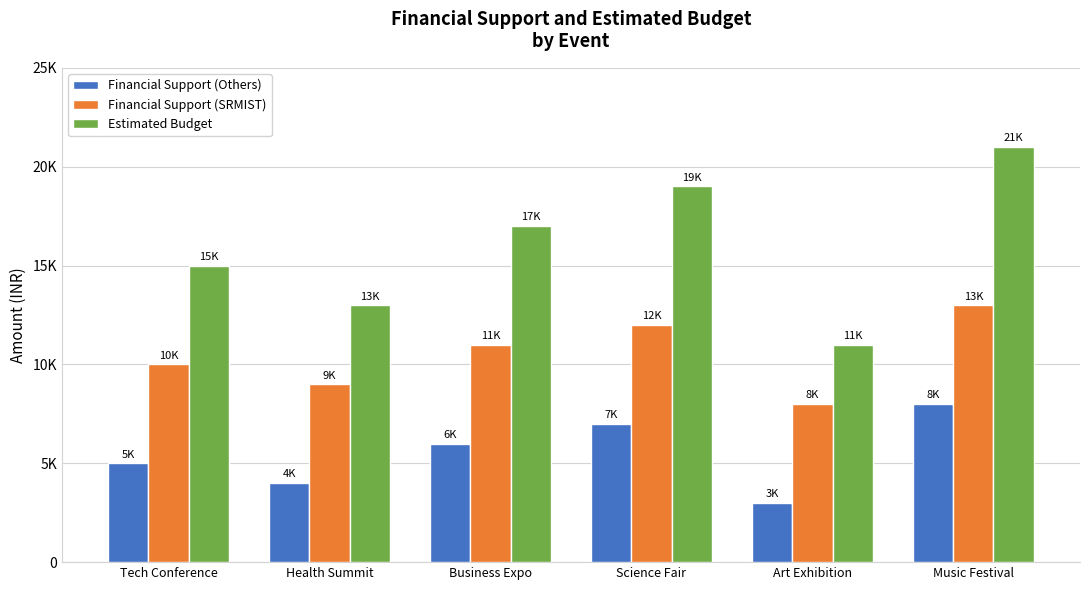

Reading left to right, transcribe all the data shown in this chart.

Financial Support (Others): Tech Conference=5000	Health Summit=4000	Business Expo=6000	Science Fair=7000	Art Exhibition=3000	Music Festival=8000
Financial Support (SRMIST): Tech Conference=10000	Health Summit=9000	Business Expo=11000	Science Fair=12000	Art Exhibition=8000	Music Festival=13000
Estimated Budget: Tech Conference=15000	Health Summit=13000	Business Expo=17000	Science Fair=19000	Art Exhibition=11000	Music Festival=21000